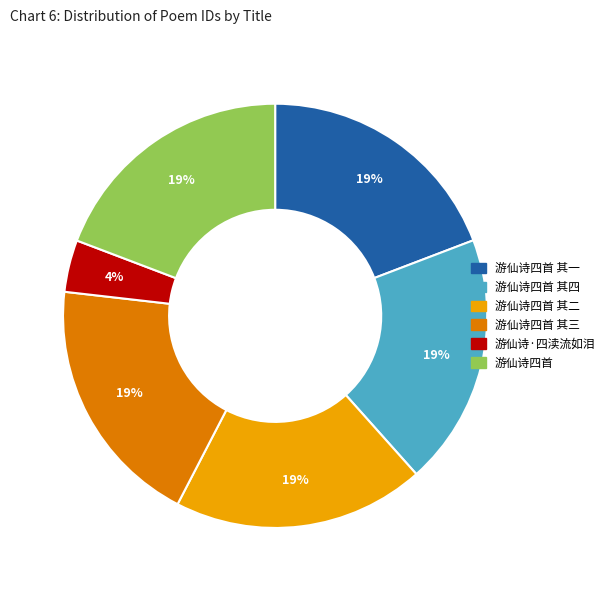

Approximately how many times larger is the value at 游仙诗四首 其三 compared to 游仙诗·四渎流如泪?

4.8